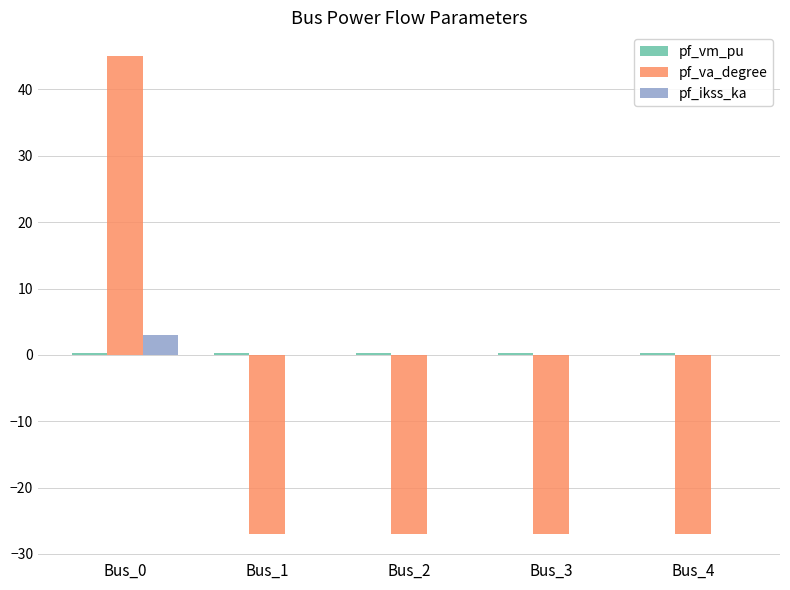

What is the sum of all pf_ikss_ka values?

3.0